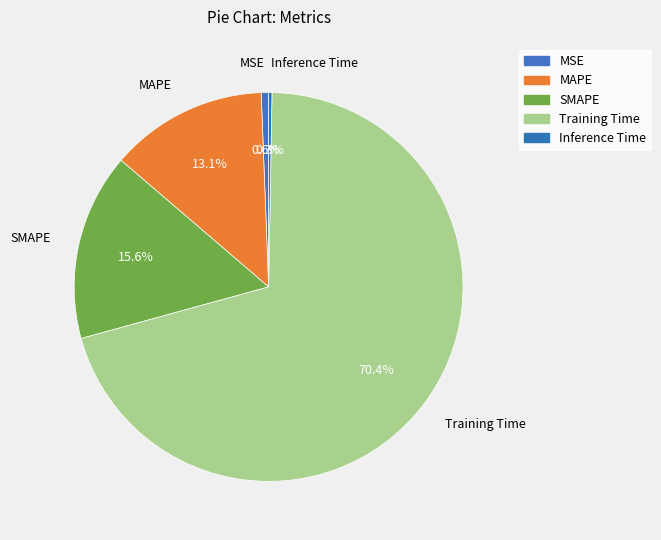

How many segments does this pie chart have?

5